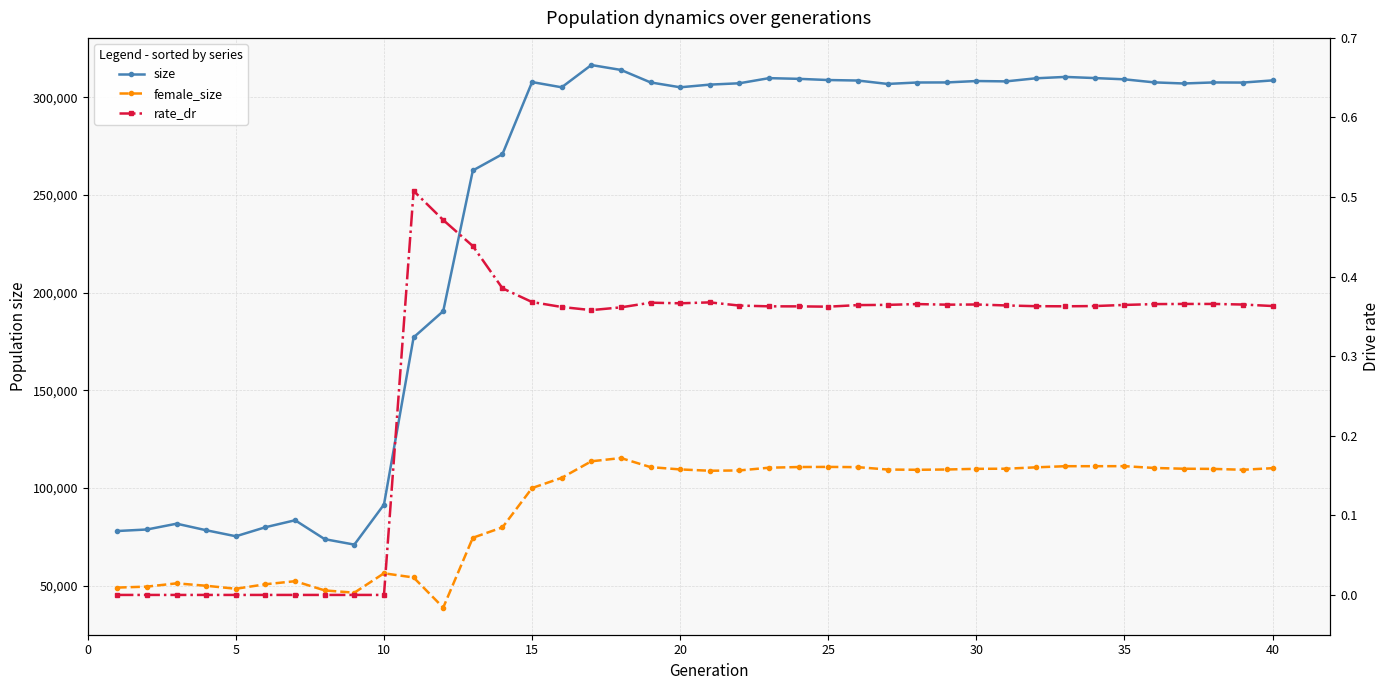

How many lines are shown in the chart?

3